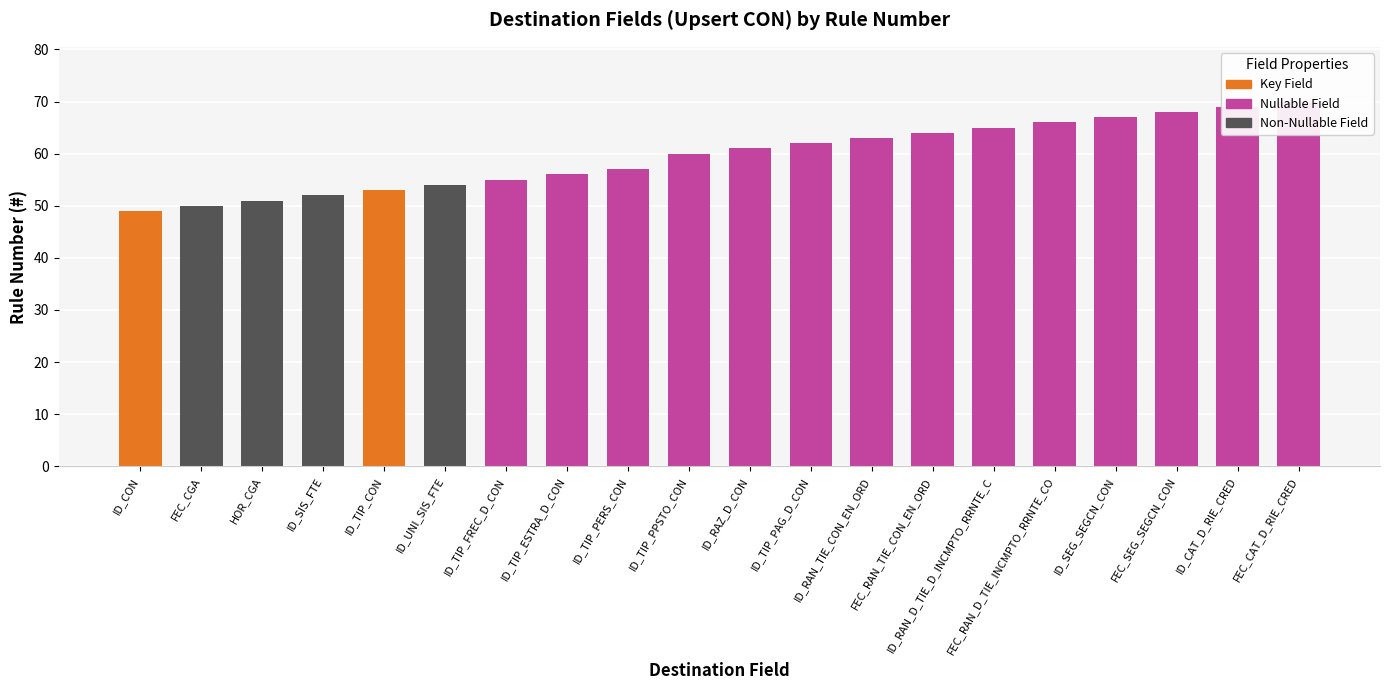

Rank the categories by value from lowest to highest.

ID_CON, FEC_CGA, HOR_CGA, ID_SIS_FTE, ID_TIP_CON, ID_UNI_SIS_FTE, ID_TIP_FREC_D_CON, ID_TIP_ESTRA_D_CON, ID_TIP_PERS_CON, ID_TIP_PPSTO_CON, ID_RAZ_D_CON, ID_TIP_PAG_D_CON, ID_RAN_TIE_CON_EN_ORD, FEC_RAN_TIE_CON_EN_ORD, ID_RAN_D_TIE_D_INCMPTO_RRNTE_C, FEC_RAN_D_TIE_INCMPTO_RRNTE_CO, ID_SEG_SEGCN_CON, FEC_SEG_SEGCN_CON, ID_CAT_D_RIE_CRED, FEC_CAT_D_RIE_CRED